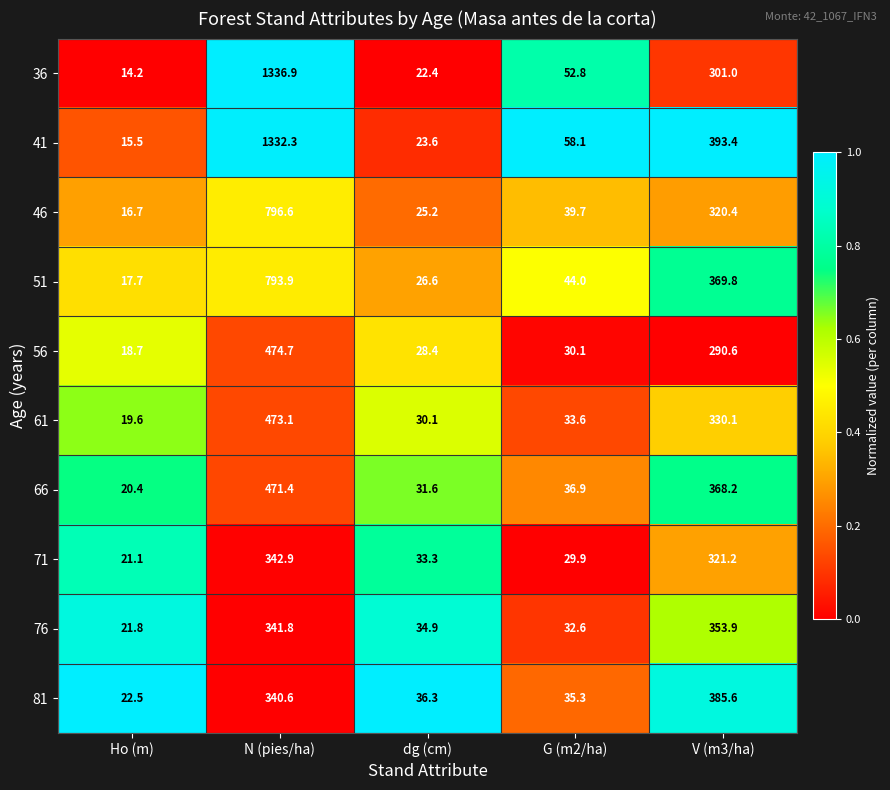

The value of 81 at N (pies/ha) is 483.0. True or false?

False